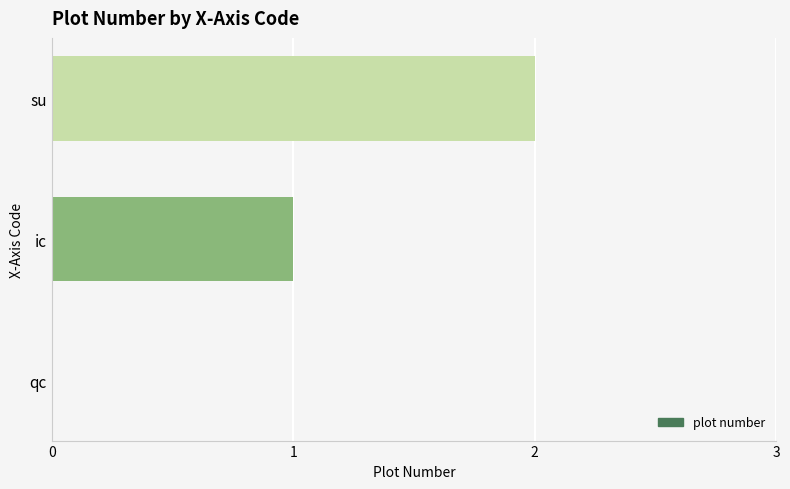

What is the sum of all values?

3